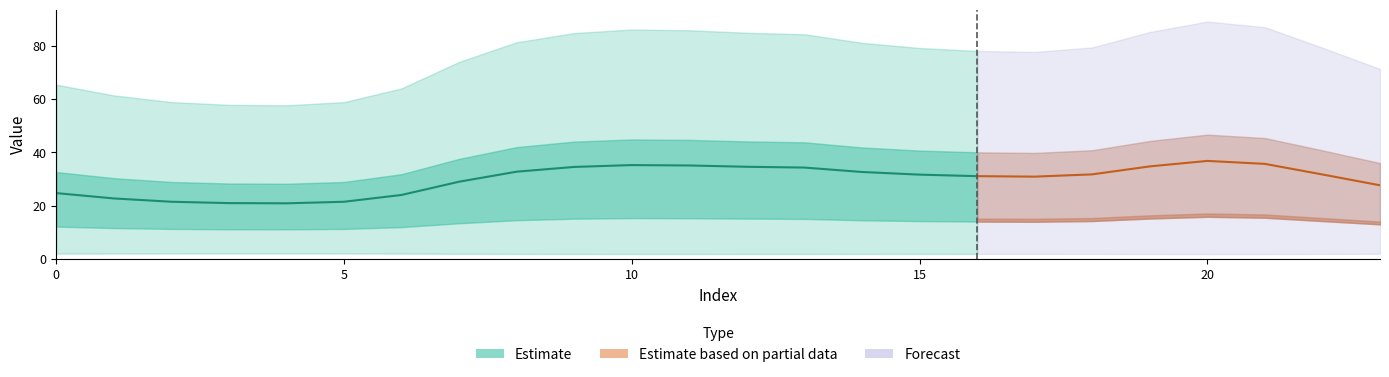

At which label is the value closest to 28?

7